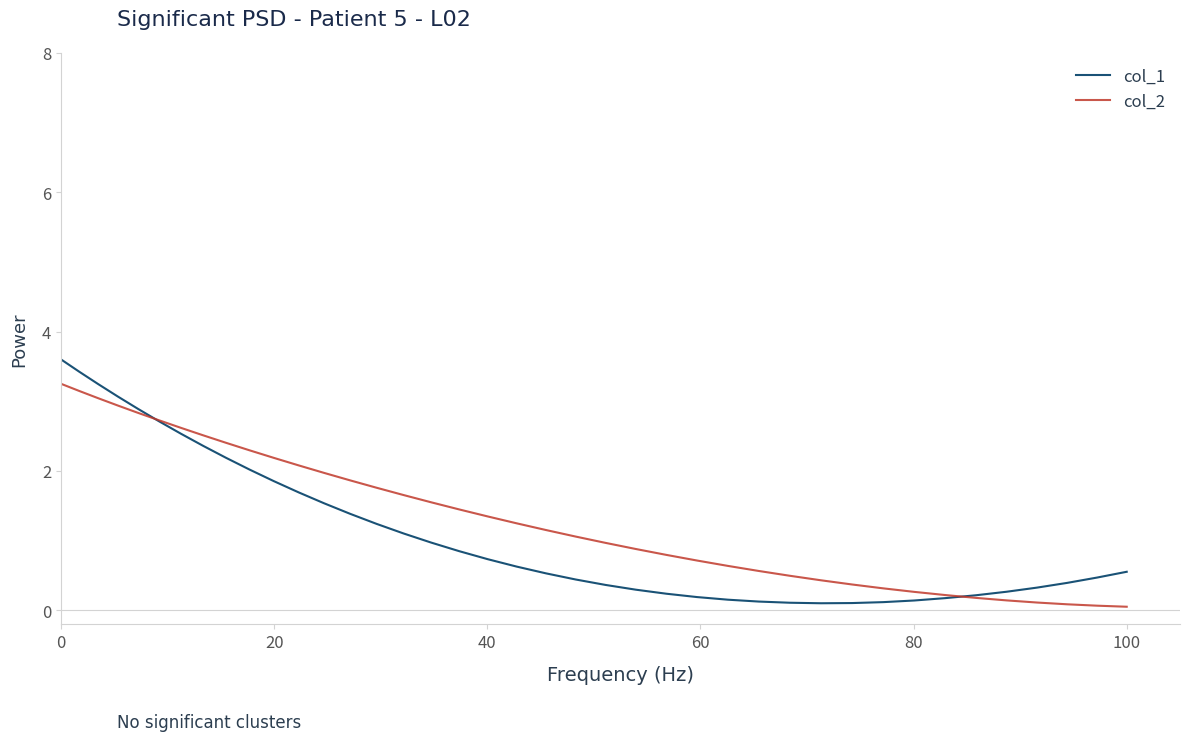

What is the greatest value displayed?

3.6